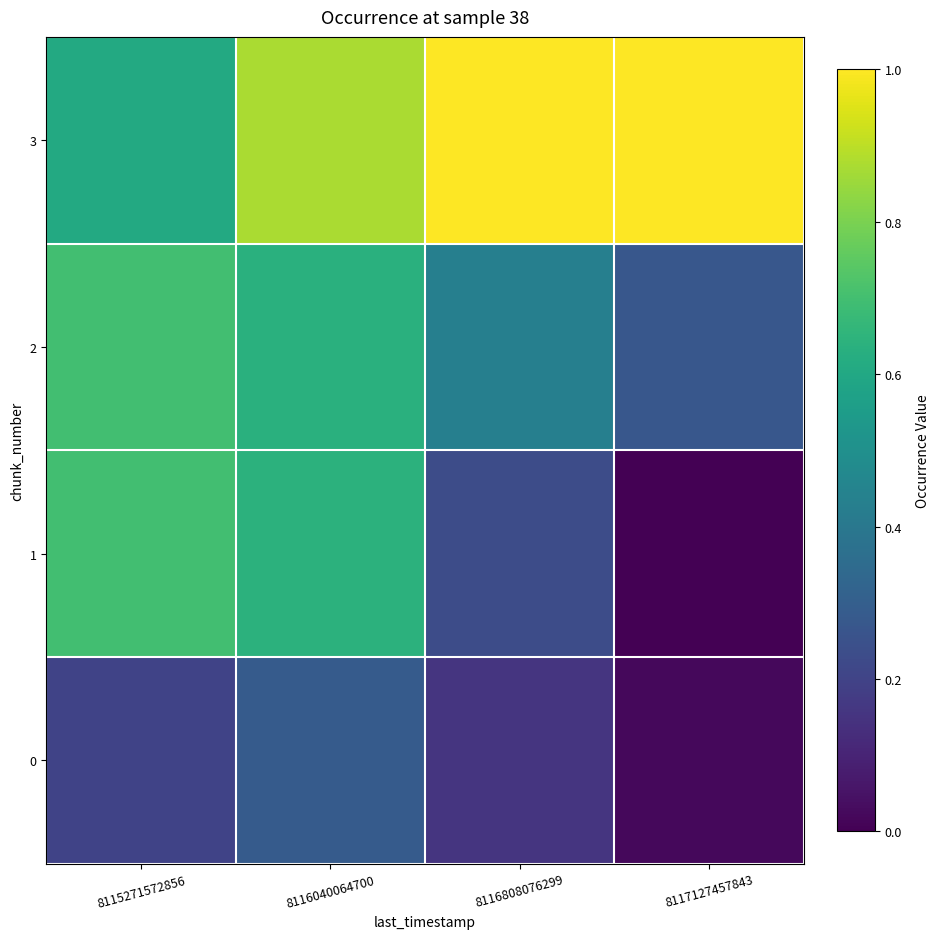

Rank the series by their average value, from lowest to highest.

0, 1, 2, 3